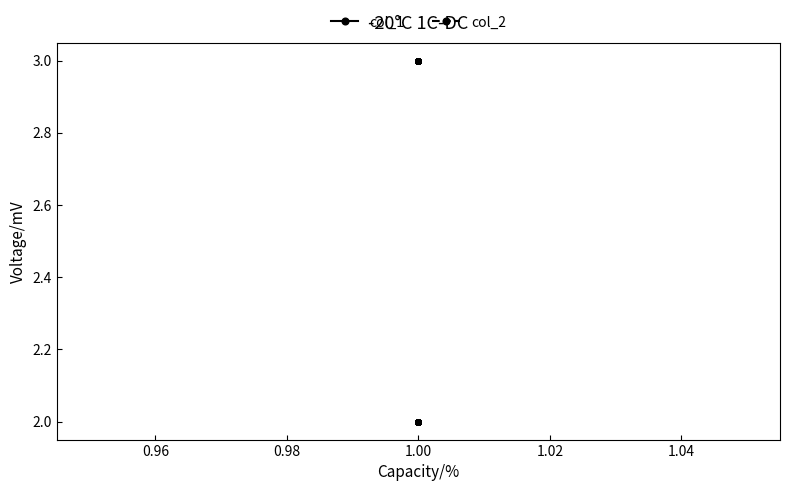

What are all the series names shown in the legend?

col_1, col_2